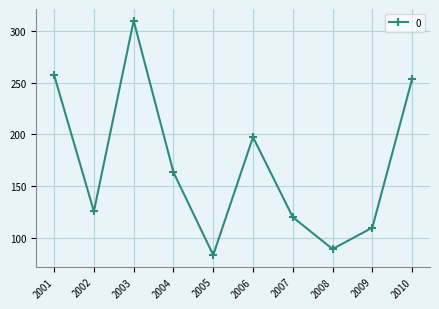

True or false: the data has more than 2 interior local peaks.

False